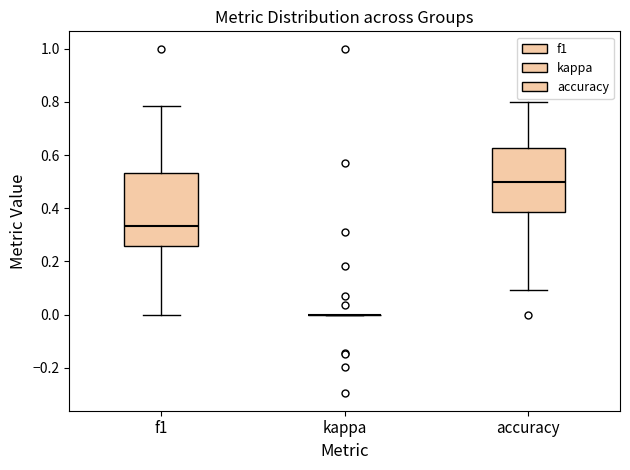

Which box is the tallest, from its lower edge to its upper edge?

f1